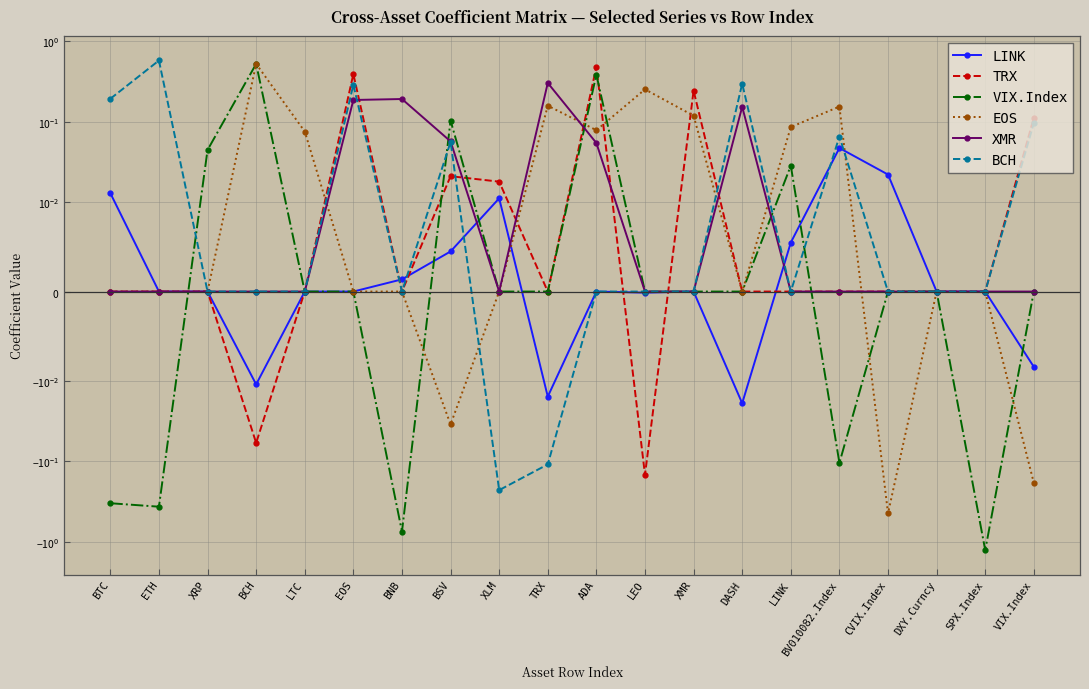

The BCH series shows 0.1 at BV010082.Index. True or false?

False